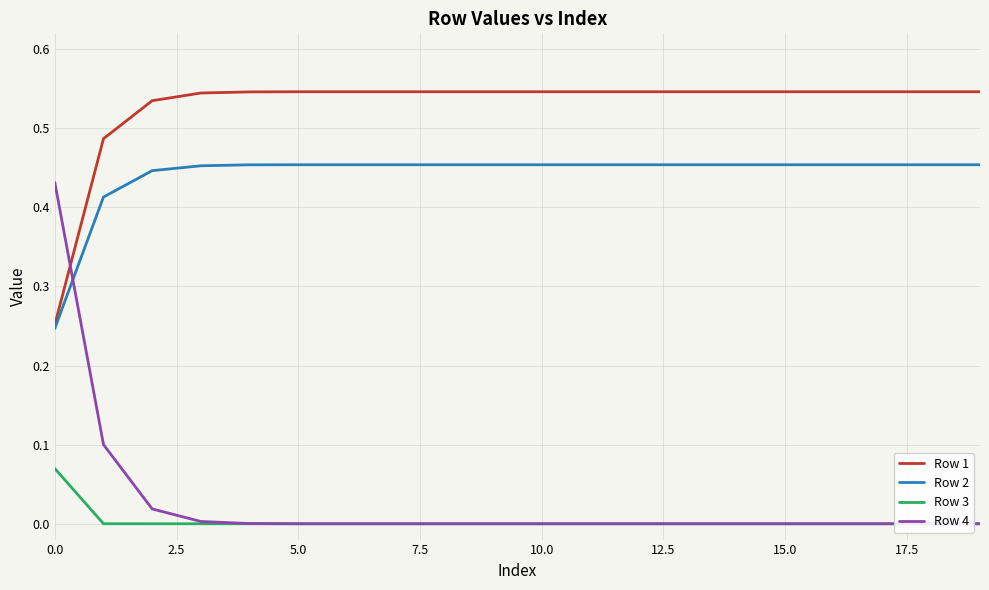

Between 12.5 and 20.0, which is larger?

12.5